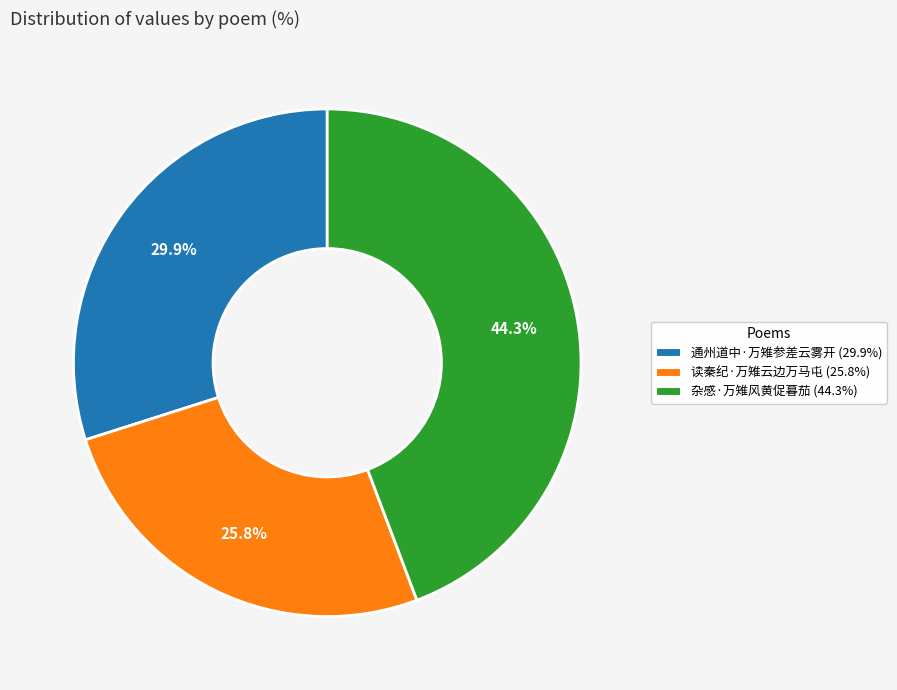

What is the ratio of the value at 通州道中·万雉参差云雾开 to the value at 杂感·万雉风黄促暮茄?

0.7